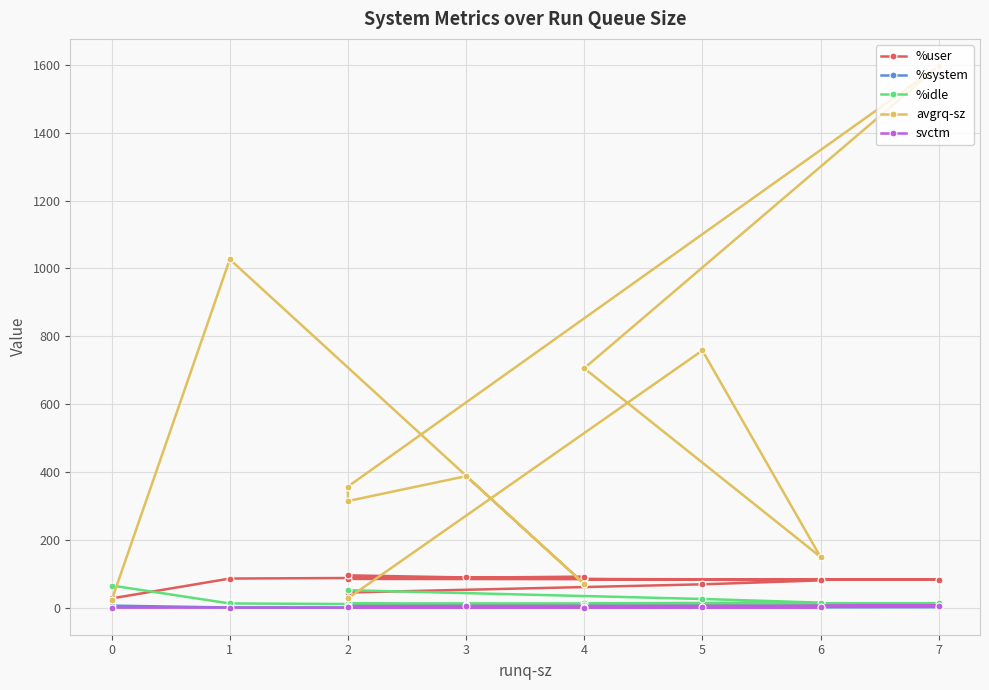

What value does the svctm series have at 7?

6.7